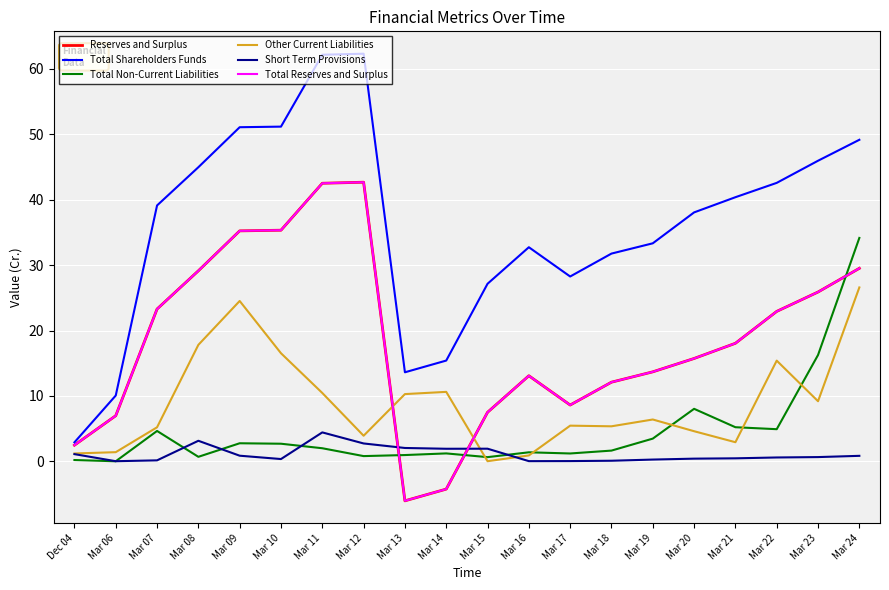

At which category does the chart reach its minimum across all series?

Mar 13